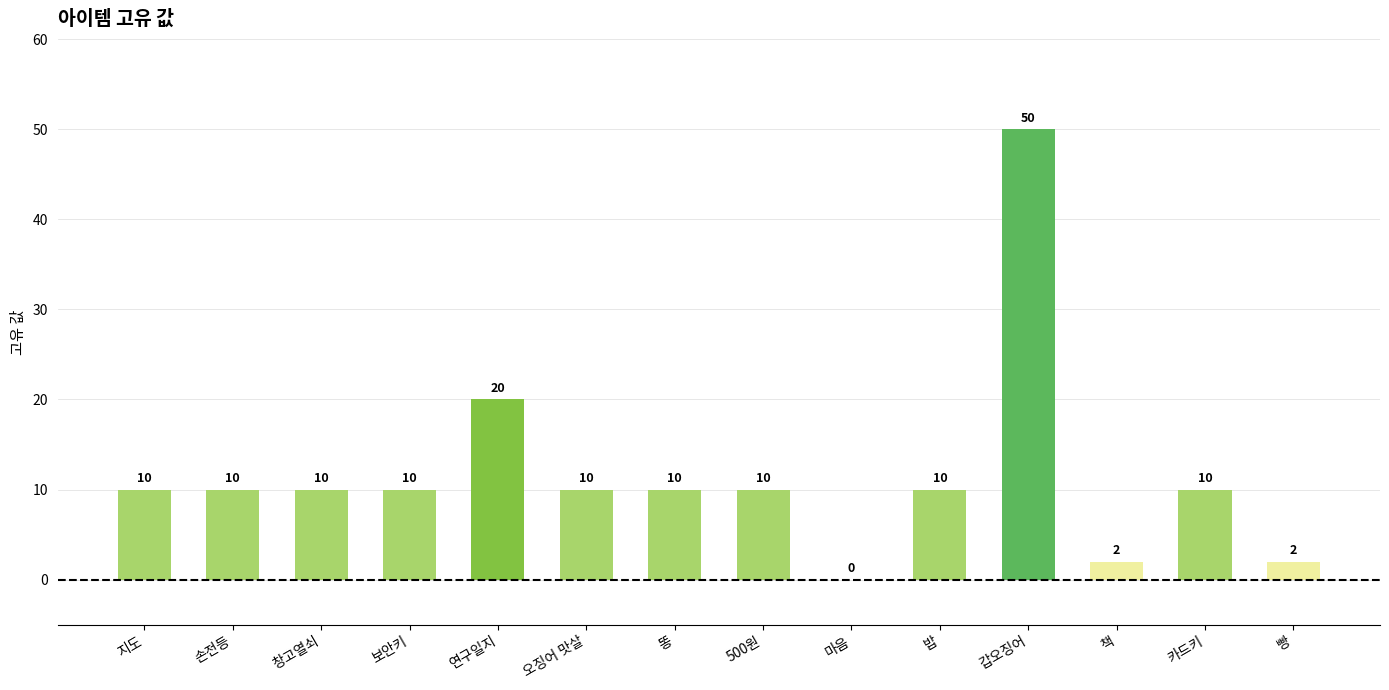

True or false: the data shows 10 at 밥.

True